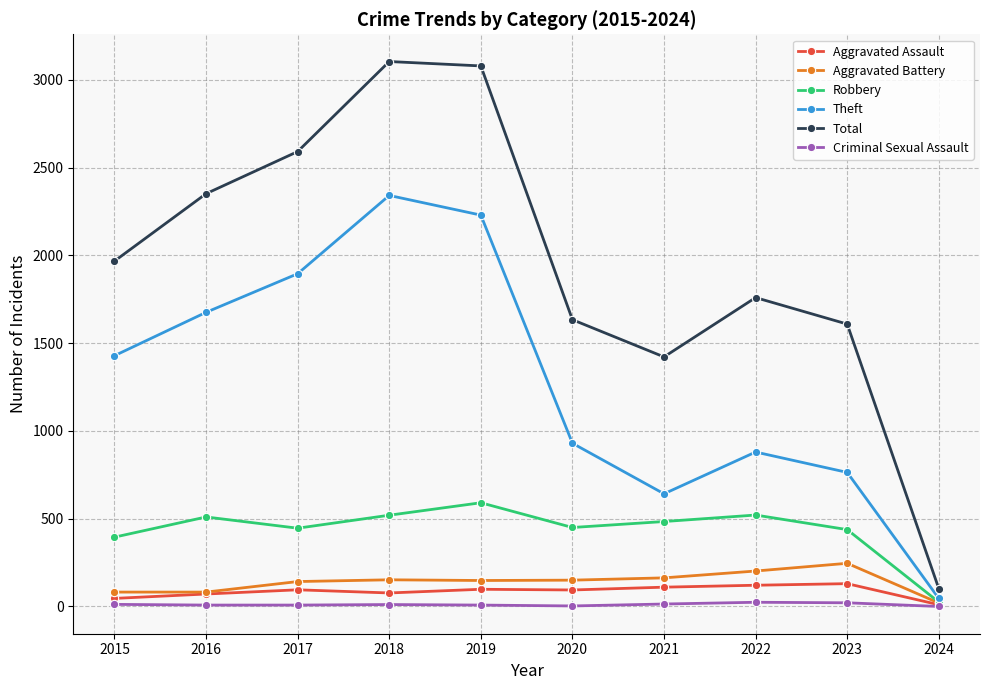

How many values in the Robbery series are below 484?

5